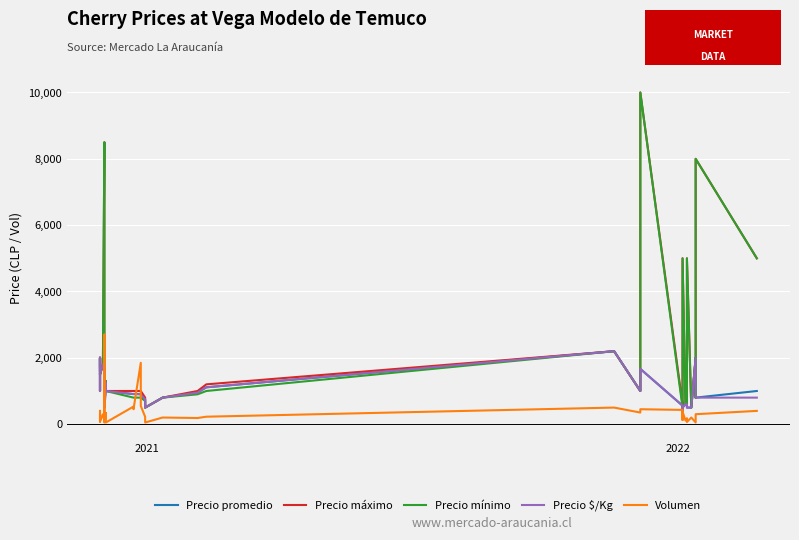

What is the difference between the maximum and minimum values in the Precio $/Kg series?

1800